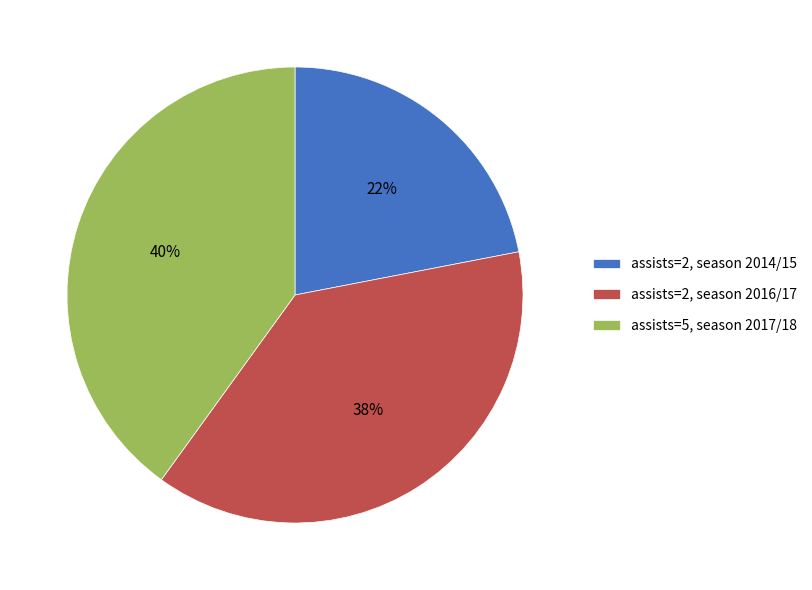

Which has a higher value, assists=2, season 2016/17 or assists=5, season 2017/18?

assists=5, season 2017/18